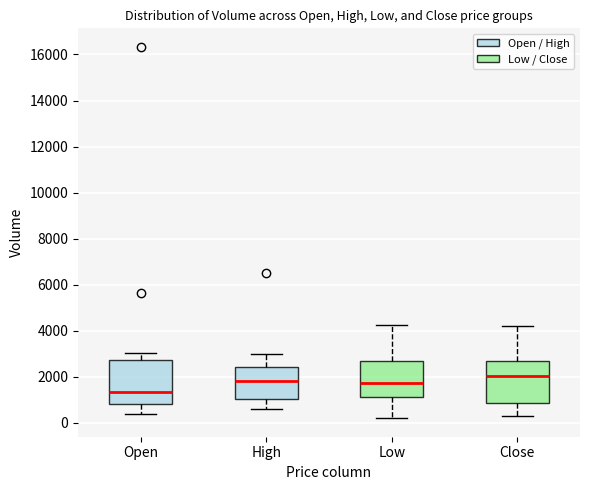

Reading left to right, read every box against the y-axis: the position of its median line, the range the box covers, and the ends of its whiskers. The values are not printed on the chart, so give them approximately, as read against the axis.

Open: median 1400, box 800 to 2800, whiskers 400 to 3000
High: median 1800, box 1000 to 2400, whiskers 600 to 3000
Low: median 1800, box 1200 to 2800, whiskers 200 to 4200
Close: median 2000, box 800 to 2600, whiskers 400 to 4200